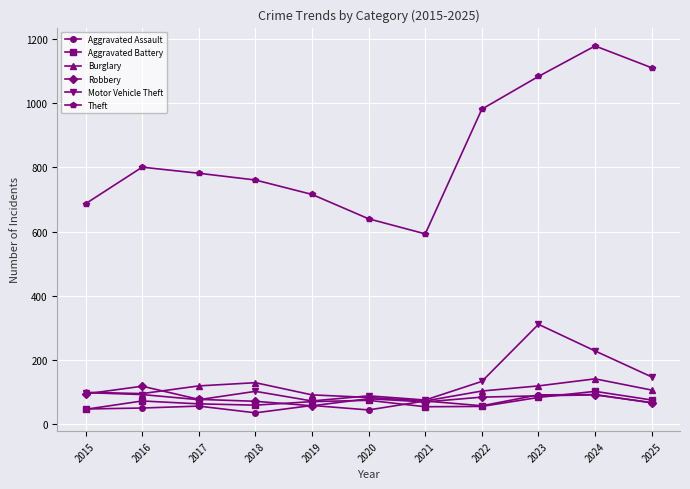

What is the sum of the Burglary values at 2019 and 2015?

190